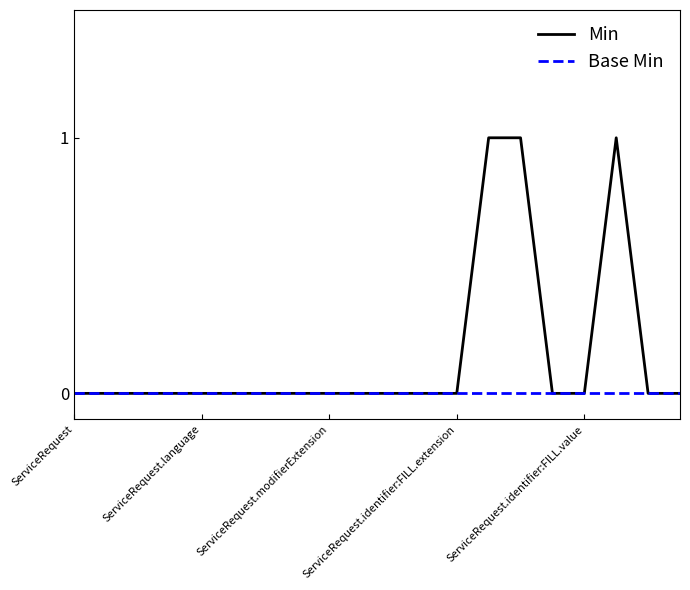

Reading left to right, transcribe all the data shown in this chart.

Min: 0	0	0	0	0	0	0	0	0	0	0	0	0	1	1	0	0	1	0	0
Base Min: 0	0	0	0	0	0	0	0	0	0	0	0	0	0	0	0	0	0	0	0